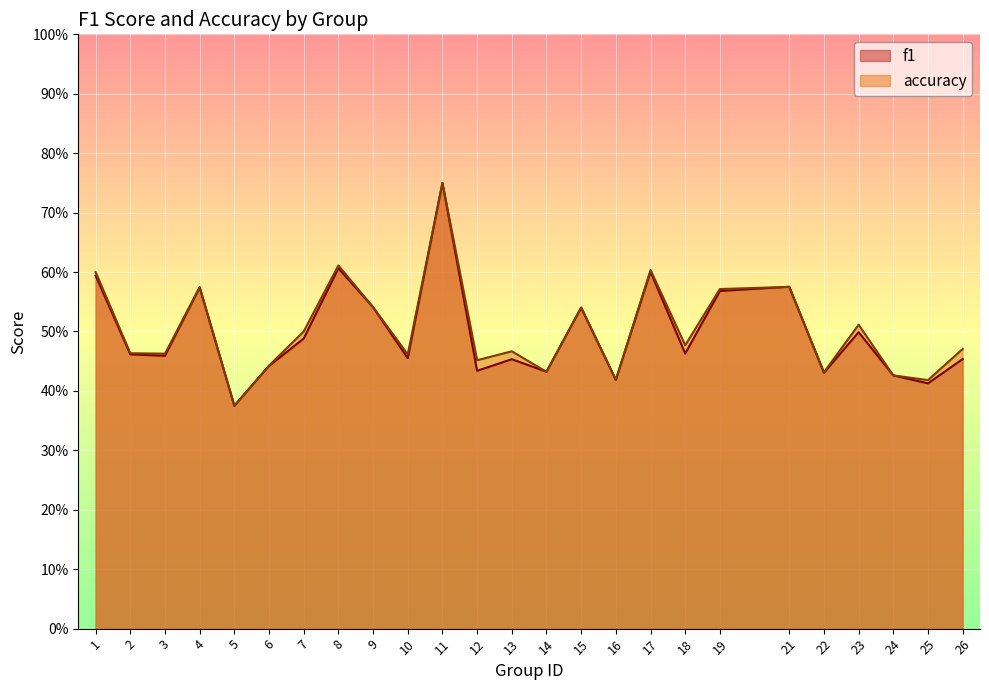

What is the maximum value for f1?

0.8